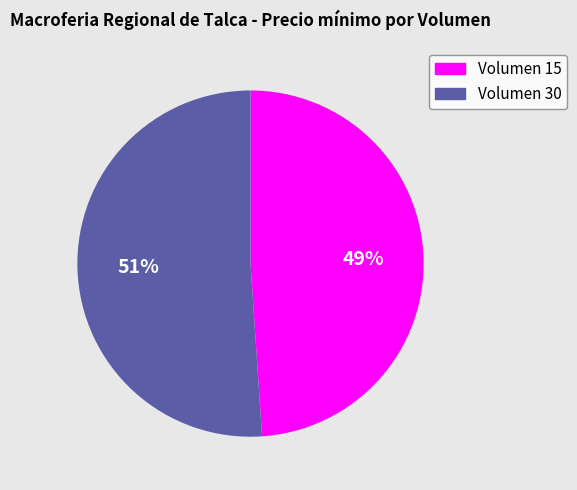

Count the number of slices in the pie.

2